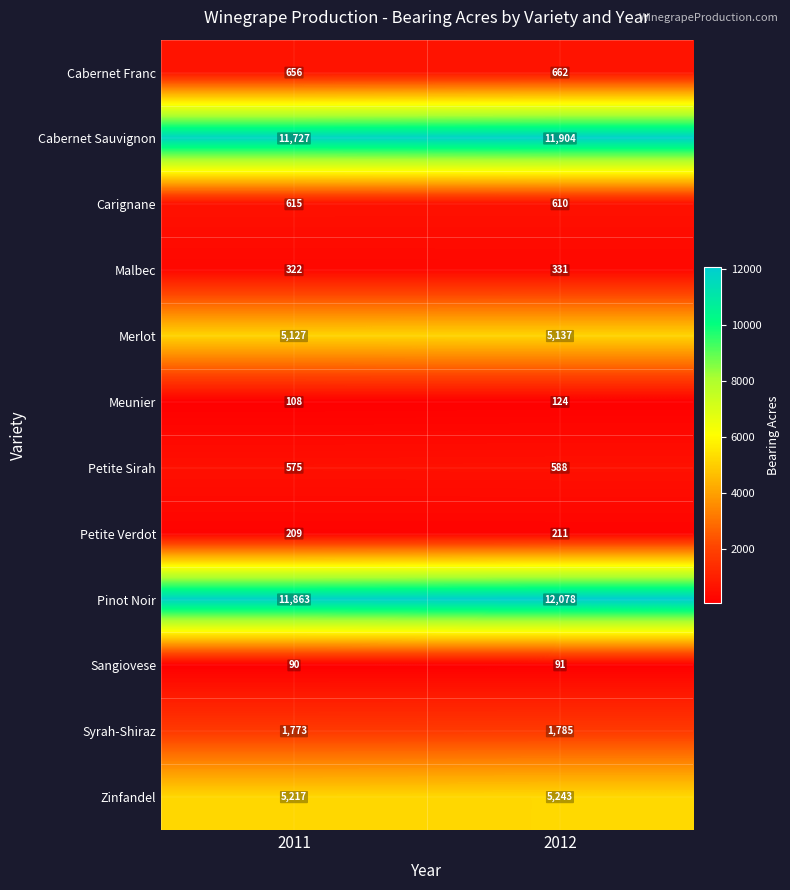

Reading left to right, list all the values displayed in this chart.

Cabernet Franc: 656	662
Cabernet Sauvignon: 11727	11904
Carignane: 615	610
Malbec: 322	331
Merlot: 5127	5137
Meunier: 108	124
Petite Sirah: 575	588
Petite Verdot: 209	211
Pinot Noir: 11863	12078
Sangiovese: 90	91
Syrah-Shiraz: 1773	1785
Zinfandel: 5217	5243